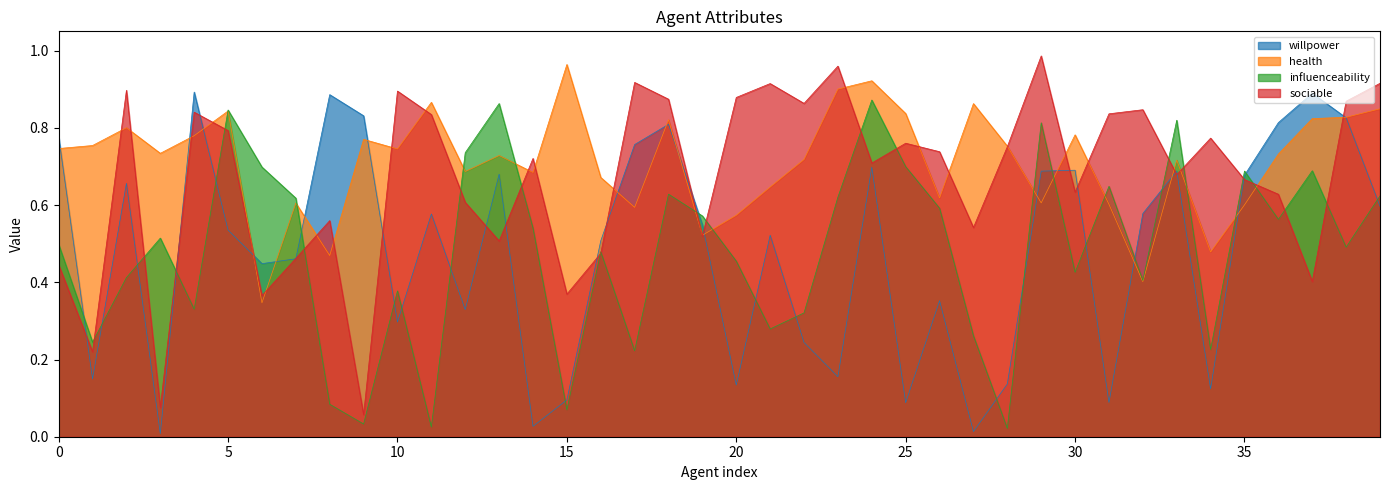

The willpower series shows 0.8 at 9. True or false?

True